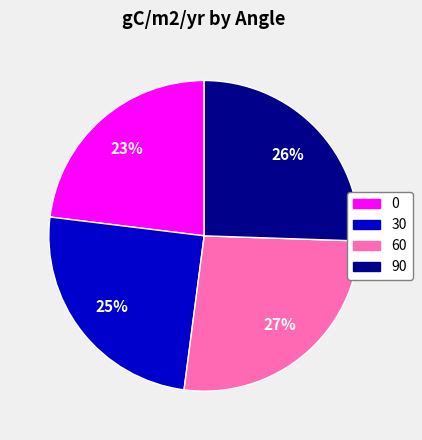

Is the sum of 90 and 60 greater than half?

Yes